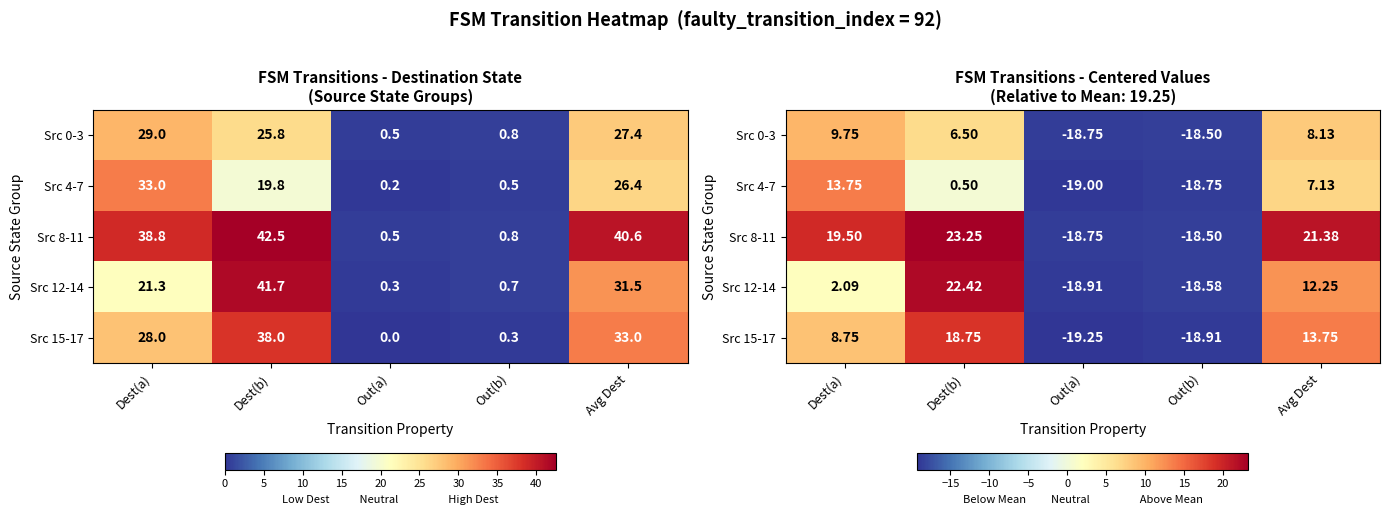

Which series has the largest total across all categories?

Src 8-11